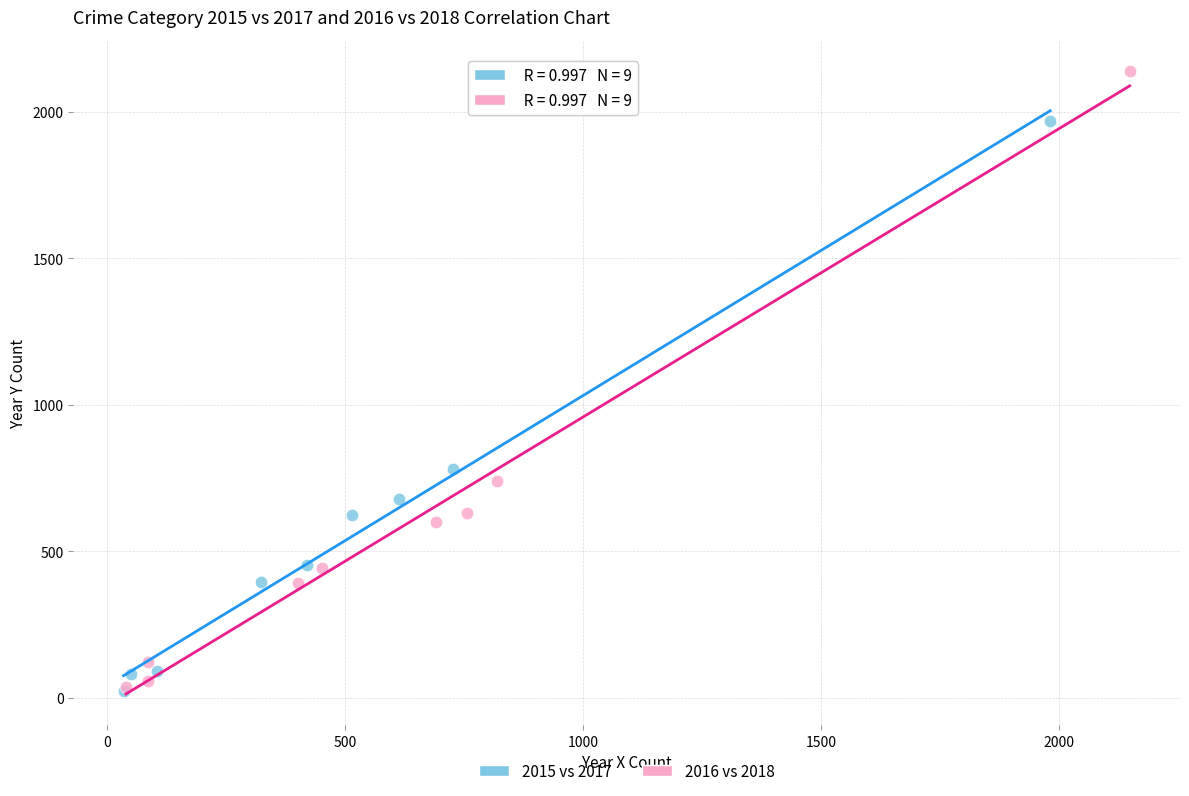

Which series reaches the maximum Y coordinate?

2016 vs 2018